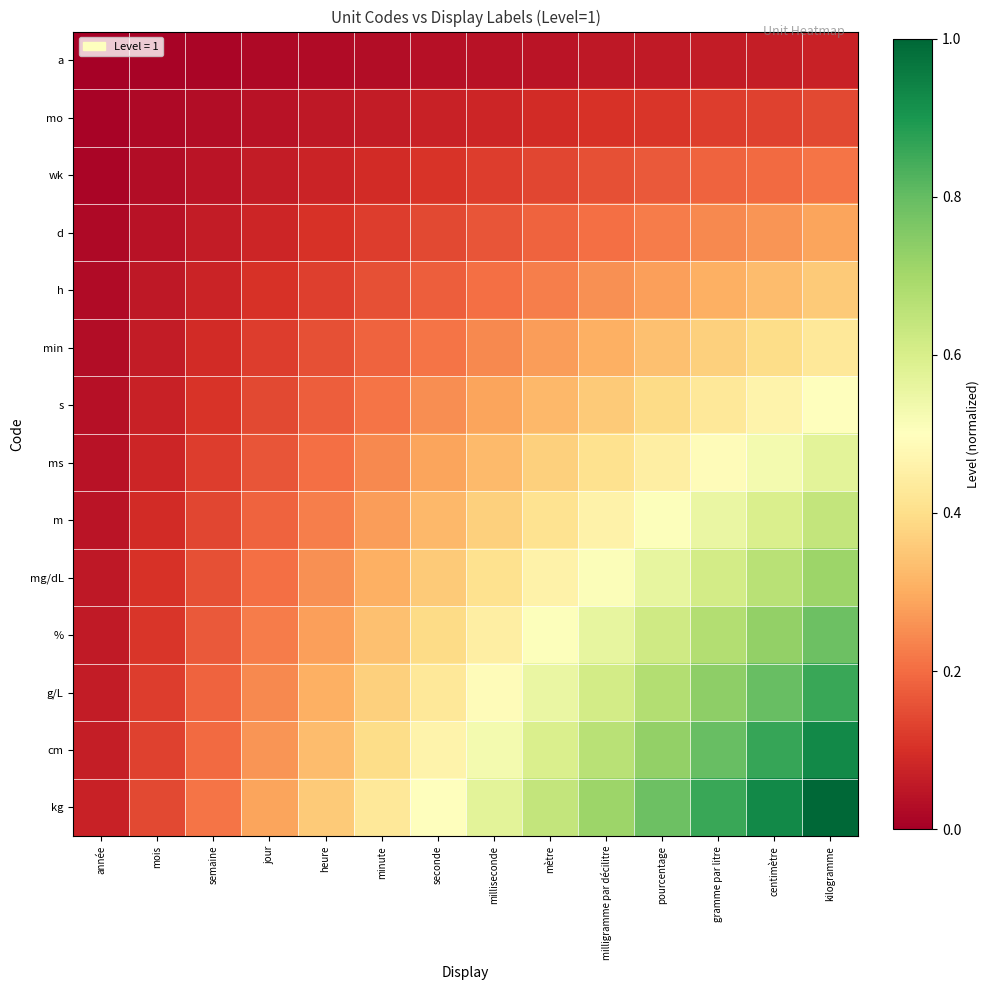

How many data points does each series have?

14